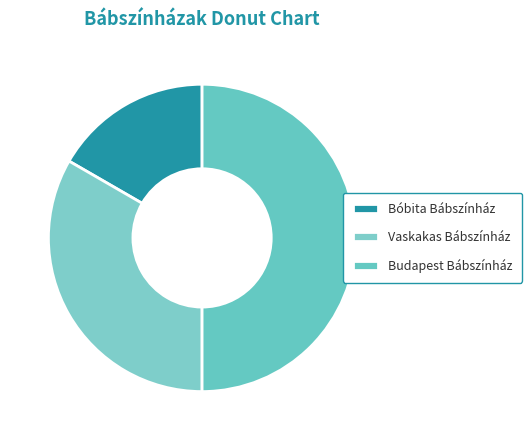

To the nearest percent, what is the difference between the largest and smallest slice percentages?

33%